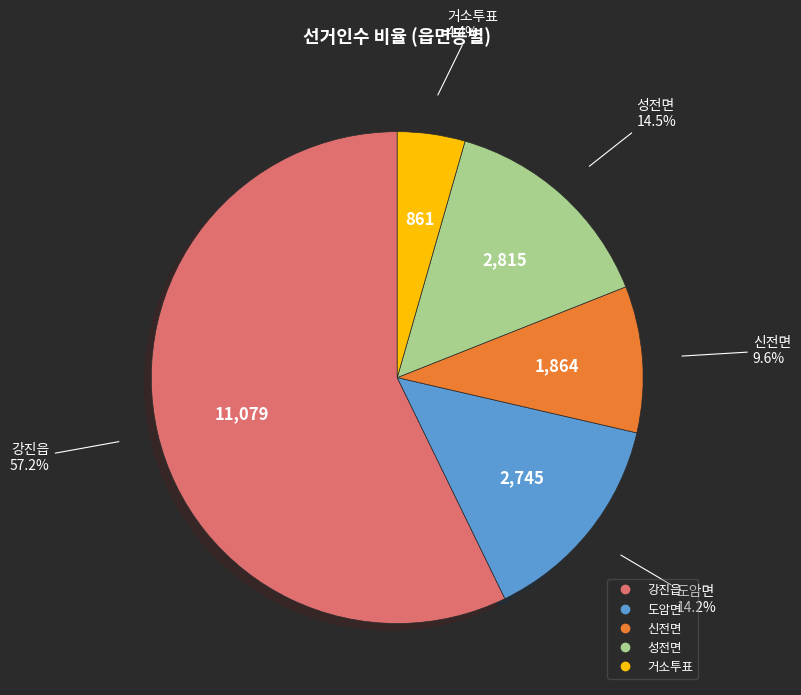

What is the smallest slice in the pie chart?

거소투표